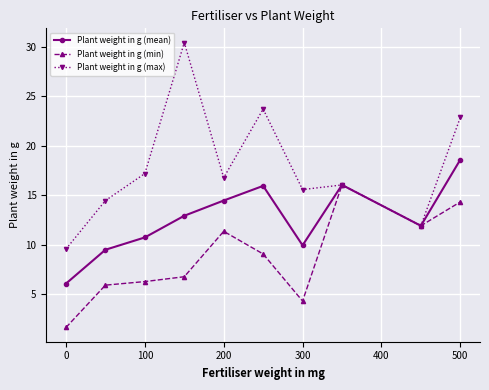

In Plant weight in g (mean), how many points are higher than both neighbors (excluding endpoints)?

2